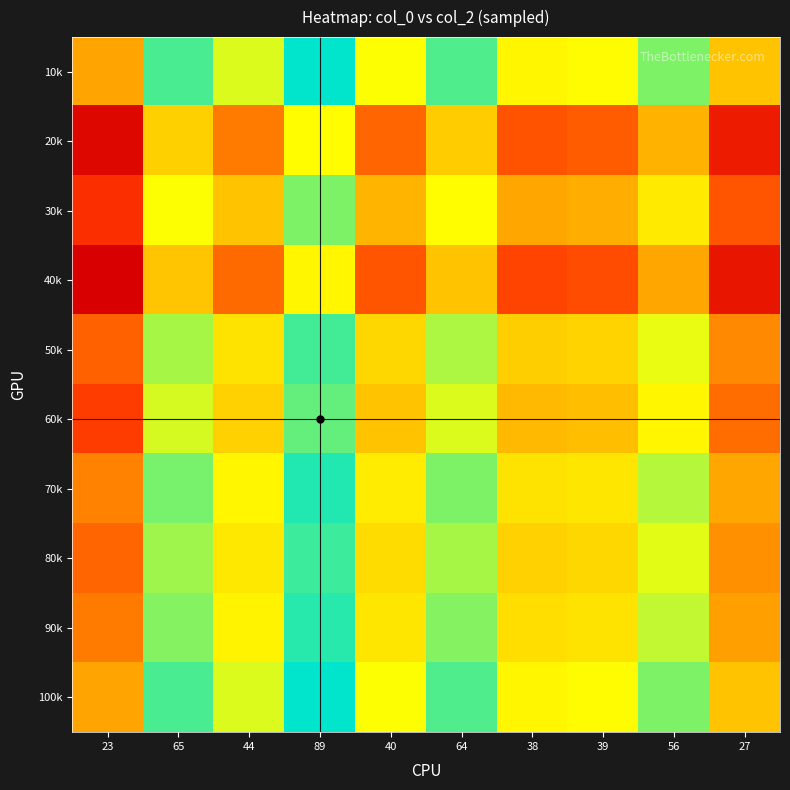

Reading right to left, what are all the values shown in this chart?

10k: 27=1.2	56=0.6	39=0.8	38=0.8	64=0.5	40=0.8	89=0.4	44=0.7	65=0.5	23=1.4
20k: 27=2.6	56=1.3	39=1.8	38=1.8	64=1.1	40=1.7	89=0.8	44=1.6	65=1.1	23=3.0
30k: 27=1.8	56=0.9	39=1.3	38=1.3	64=0.8	40=1.2	89=0.6	44=1.2	65=0.8	23=2.2
40k: 27=2.7	56=1.3	39=1.9	38=1.9	64=1.2	40=1.8	89=0.8	44=1.7	65=1.1	23=3.2
50k: 27=1.5	56=0.7	39=1.1	38=1.1	64=0.6	40=1.0	89=0.5	44=1.0	65=0.6	23=1.8
60k: 27=1.7	56=0.8	39=1.2	38=1.2	64=0.7	40=1.2	89=0.5	44=1.1	65=0.7	23=2.0
70k: 27=1.3	56=0.7	39=0.9	38=1.0	64=0.6	40=0.9	89=0.4	44=0.8	65=0.6	23=1.6
80k: 27=1.5	56=0.7	39=1.0	38=1.1	64=0.6	40=1.0	89=0.5	44=0.9	65=0.6	23=1.7
90k: 27=1.4	56=0.7	39=1.0	38=1.0	64=0.6	40=0.9	89=0.4	44=0.9	65=0.6	23=1.6
100k: 27=1.2	56=0.6	39=0.8	38=0.8	64=0.5	40=0.8	89=0.4	44=0.7	65=0.5	23=1.4